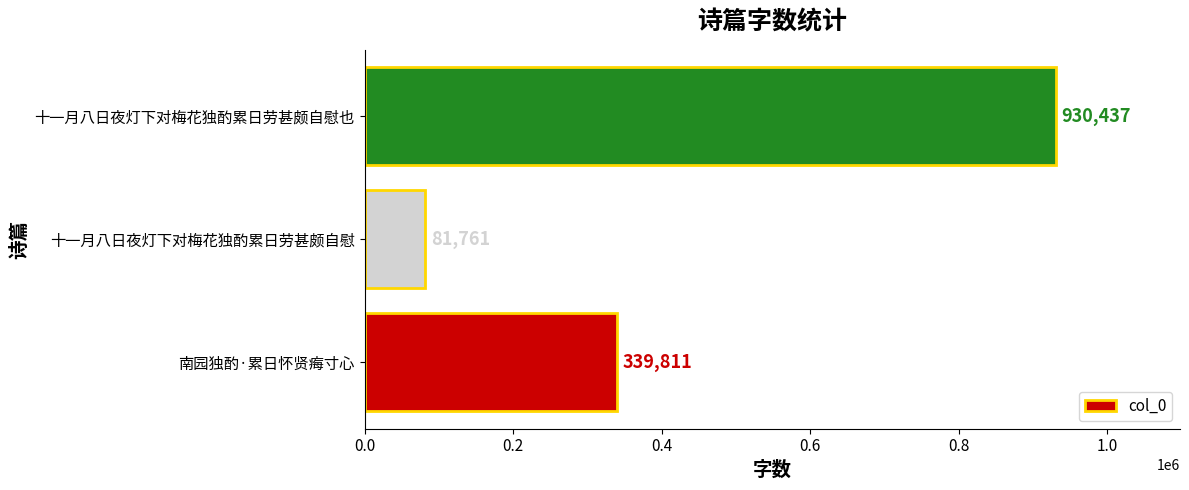

Reading top to bottom, extract all data points from this chart.

十一月八日夜灯下对梅花独酌累日劳甚颇自慰也=930437	十一月八日夜灯下对梅花独酌累日劳甚颇自慰=81761	南园独酌·累日怀贤痗寸心=339811